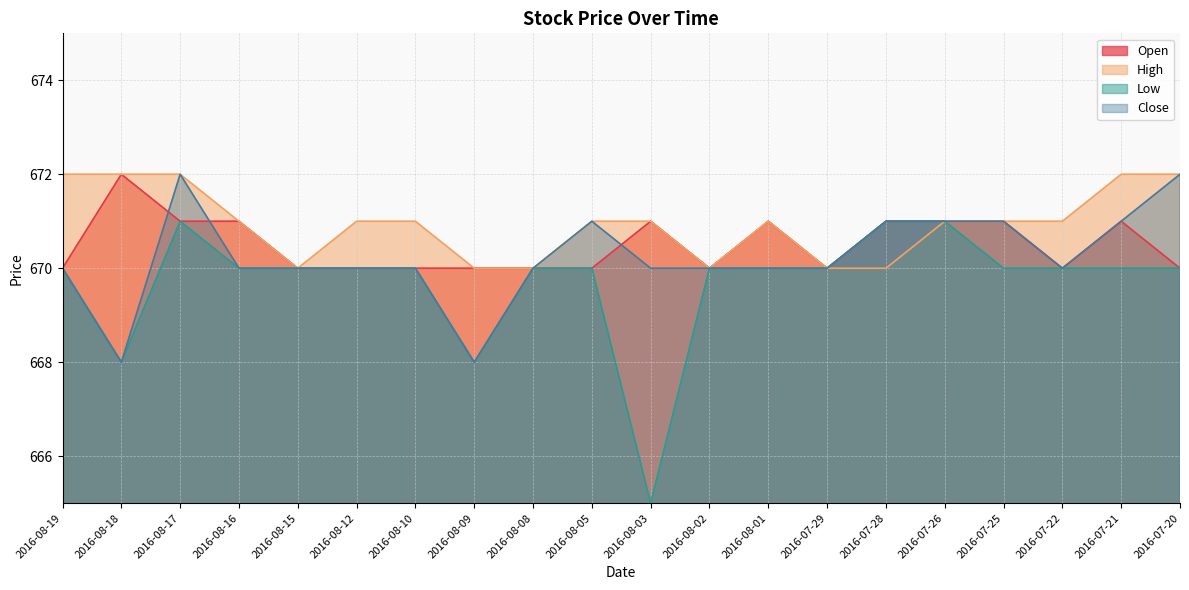

Reading right to left, extract all data points from this chart.

Open: 670	671	670	671	671	671	670	671	670	671	670	670	670	670	670	670	671	671	672	670
High: 672	672	671	671	671	670	670	671	670	671	671	670	670	671	671	670	671	672	672	672
Low: 670	670	670	670	671	671	670	670	670	665	670	670	668	670	670	670	670	671	668	670
Close: 672	671	670	671	671	671	670	670	670	670	671	670	668	670	670	670	670	672	668	670